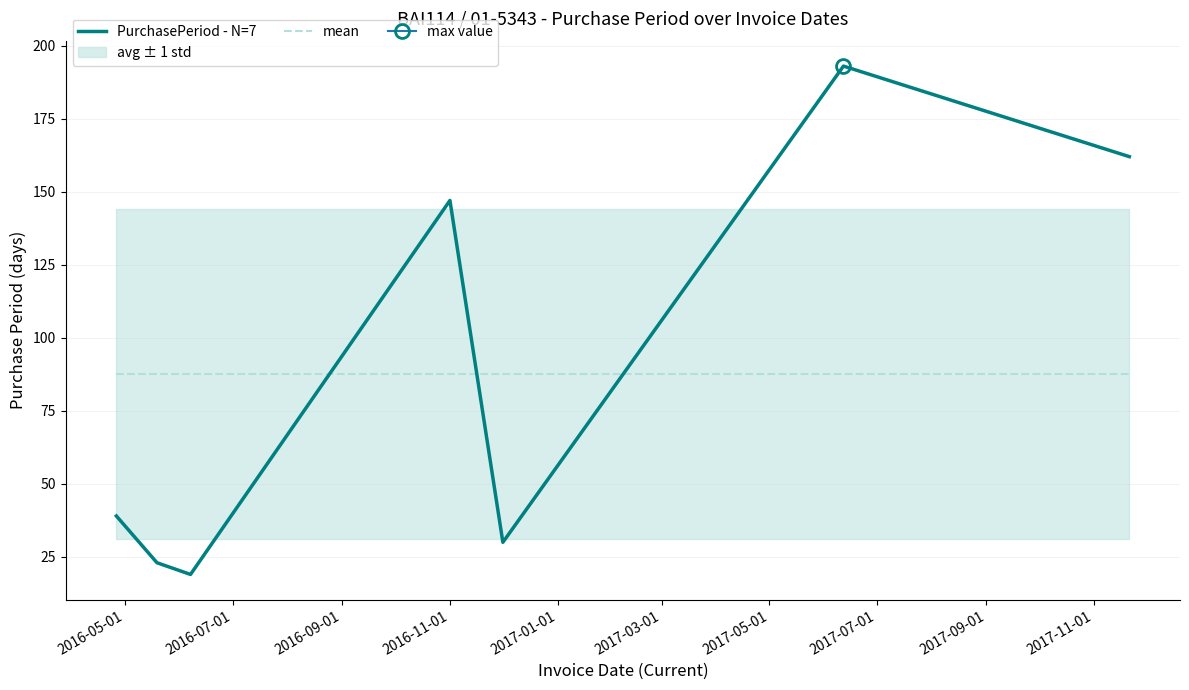

What is the average value of the mean series?

87.6